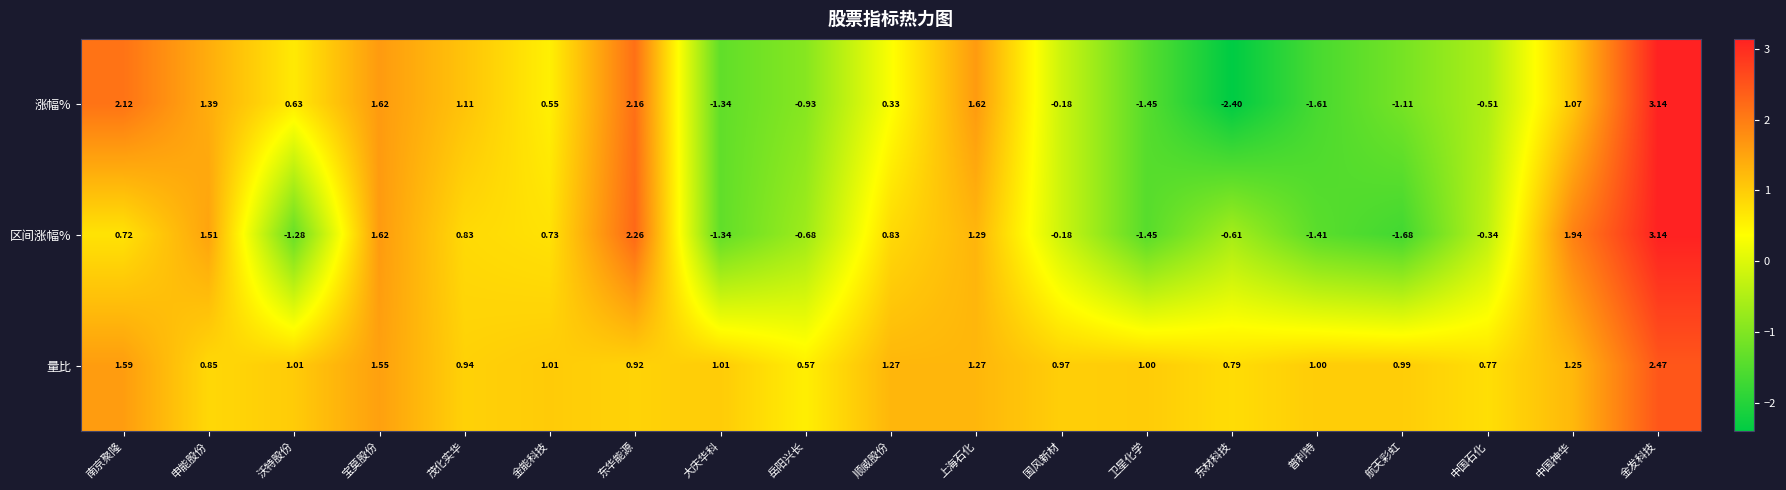

Which category has the highest value across all series?

金发科技